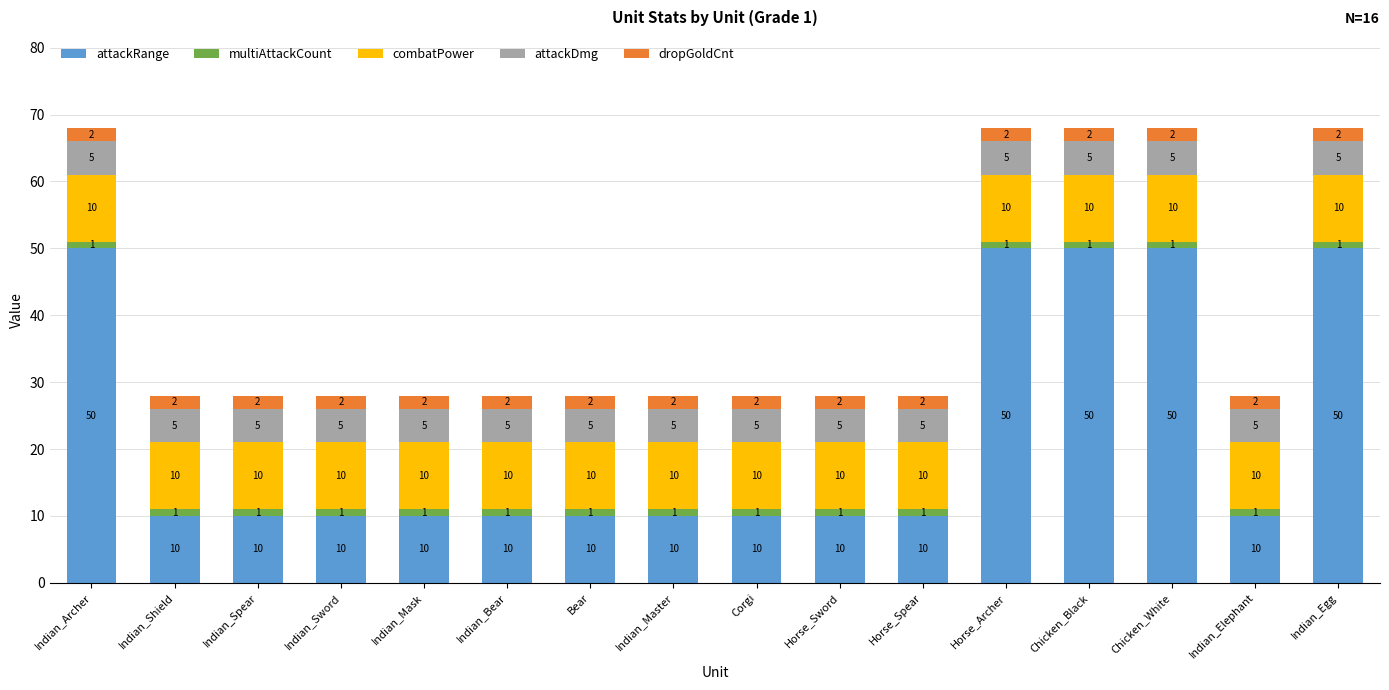

What is the minimum value for attackRange?

10